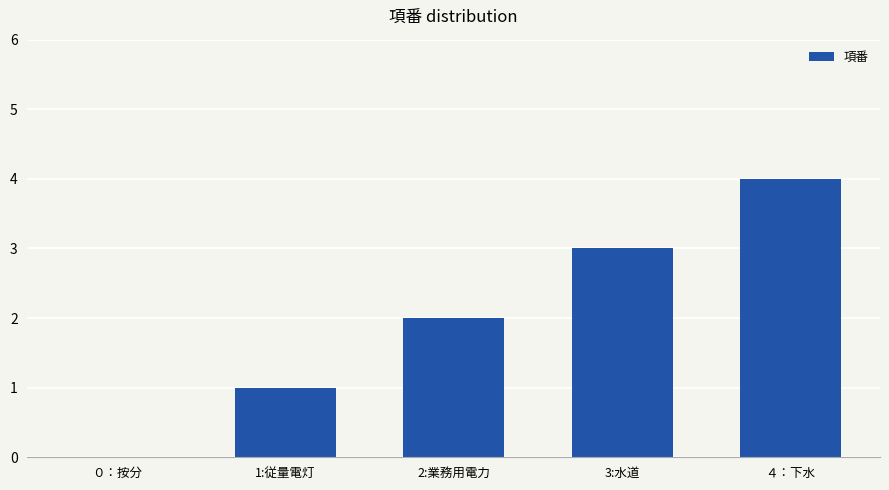

True or false: the data shows 0 at ０：按分.

True